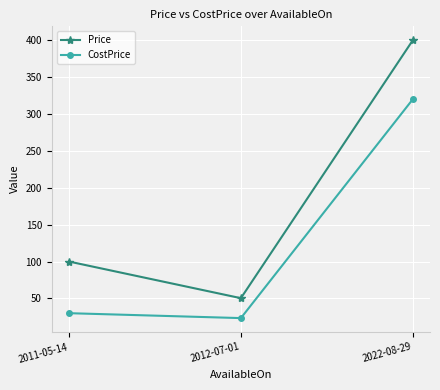

Reading left to right, what are all the values shown in this chart?

Price: 2011-05-14=100.0	2012-07-01=50.3	2022-08-29=400.0
CostPrice: 2011-05-14=30.0	2012-07-01=23.3	2022-08-29=320.0